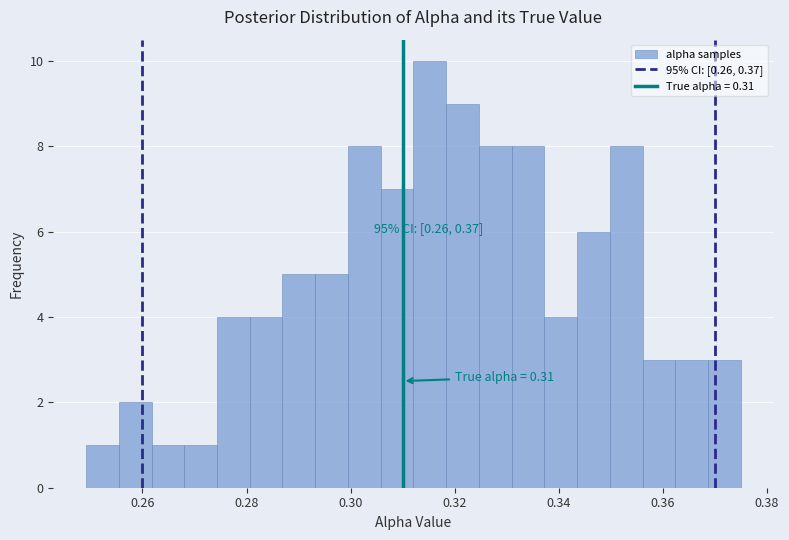

Around what value on the x-axis is the tallest bar? Give the approximate position of its centre, as read against the axis.

0.316